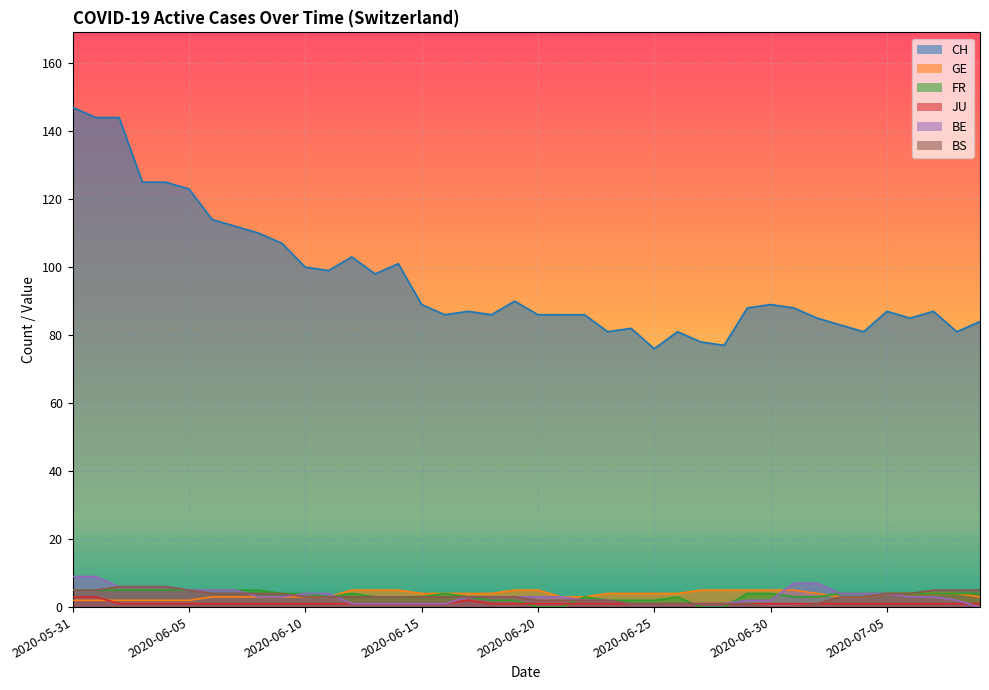

The value of BS at 2020-07-04 is 2. True or false?

False